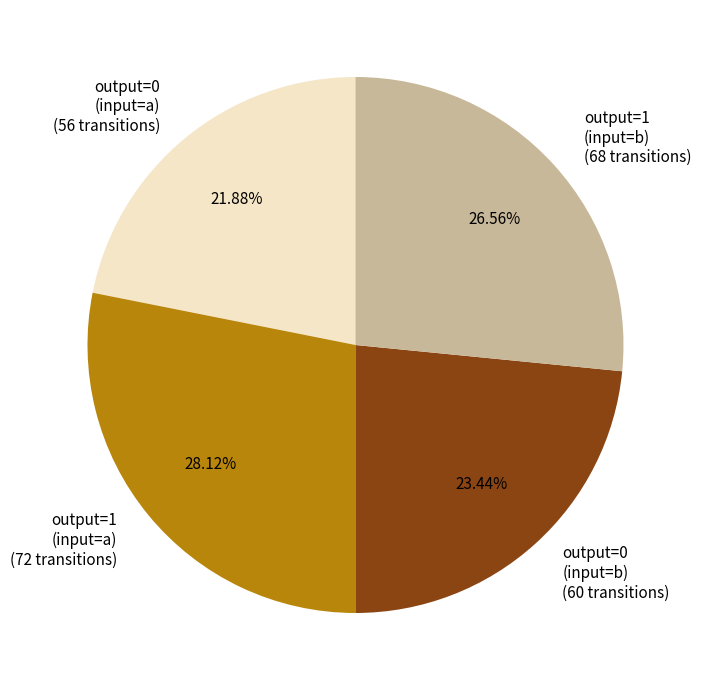

Which has a higher value, output=0 (input=b) (60 transitions) or output=0 (input=a) (56 transitions)?

output=0 (input=b) (60 transitions)